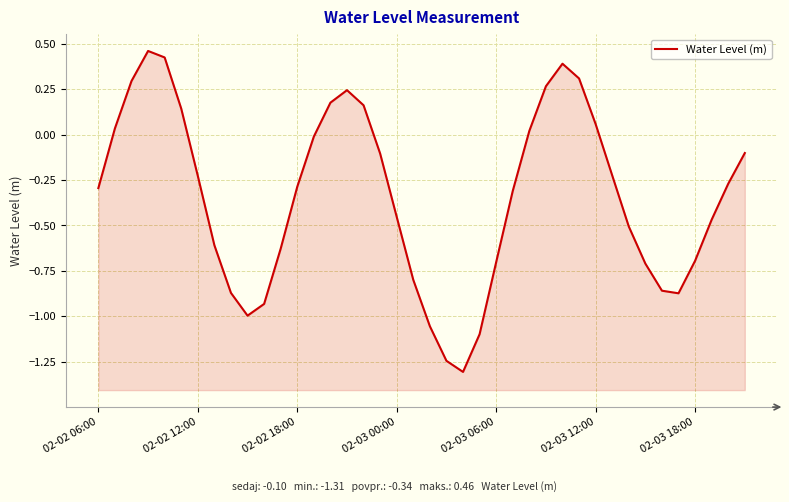

True or false: the data shows -0.0 at 17.

False